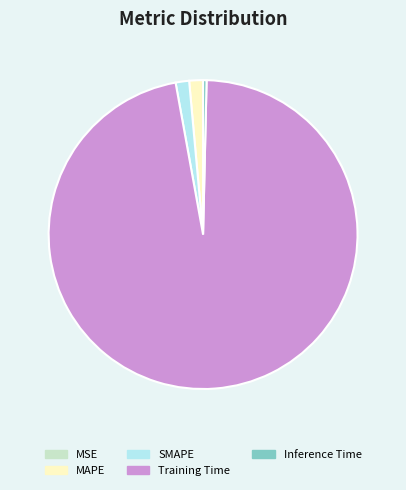

What is the majority slice?

Training Time